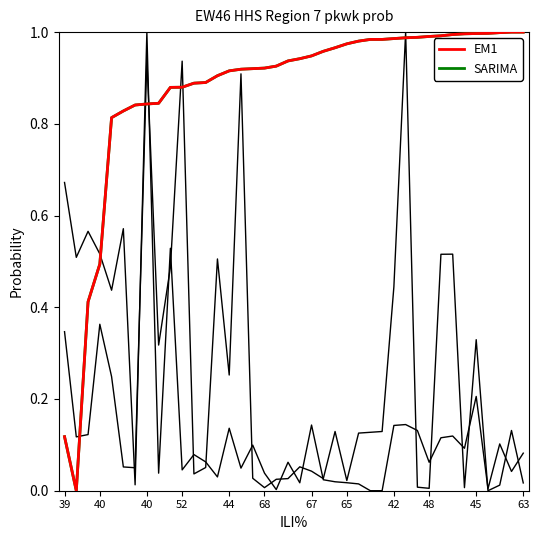

How many intersections are there between EM1 and SARIMA?

12